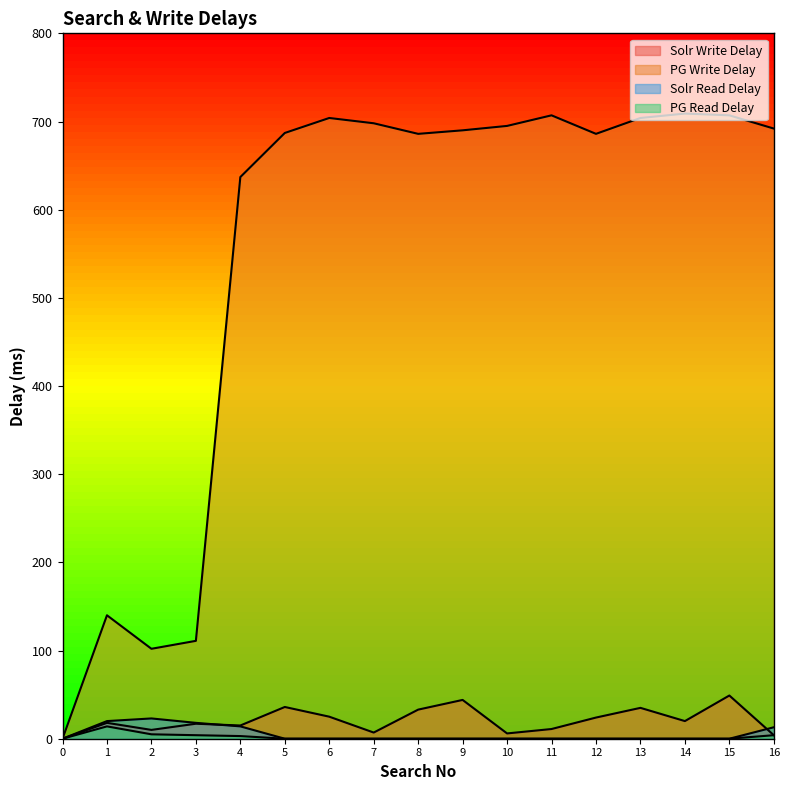

Rank the series by their maximum value, from lowest to highest.

PG Read Delay, Solr Read Delay, Solr Write Delay, PG Write Delay